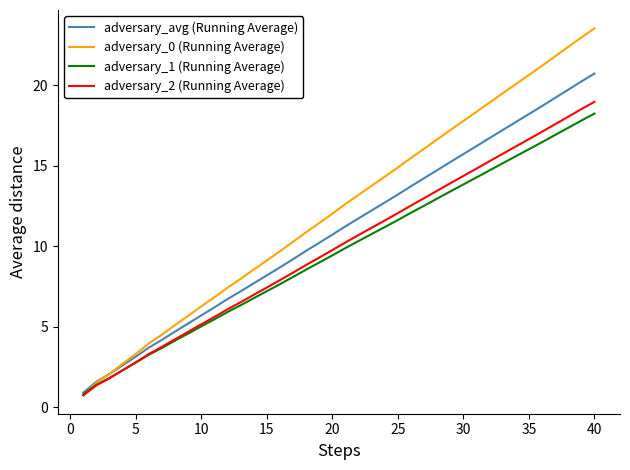

What is the smallest value displayed?

0.7